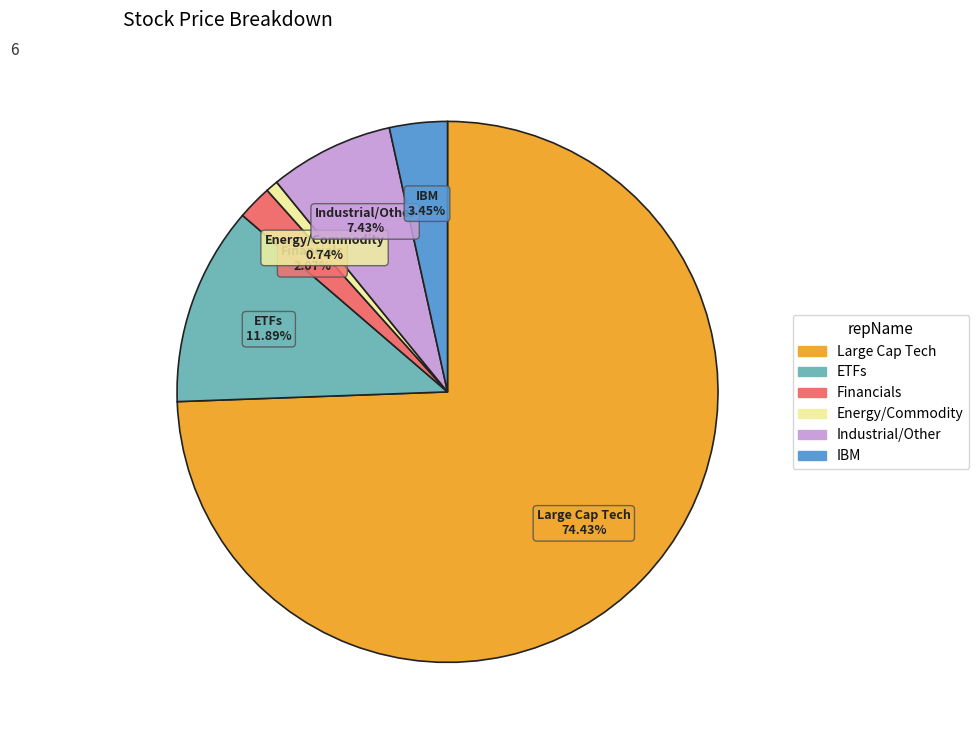

Is there any slice that represents more than half of the pie?

Yes